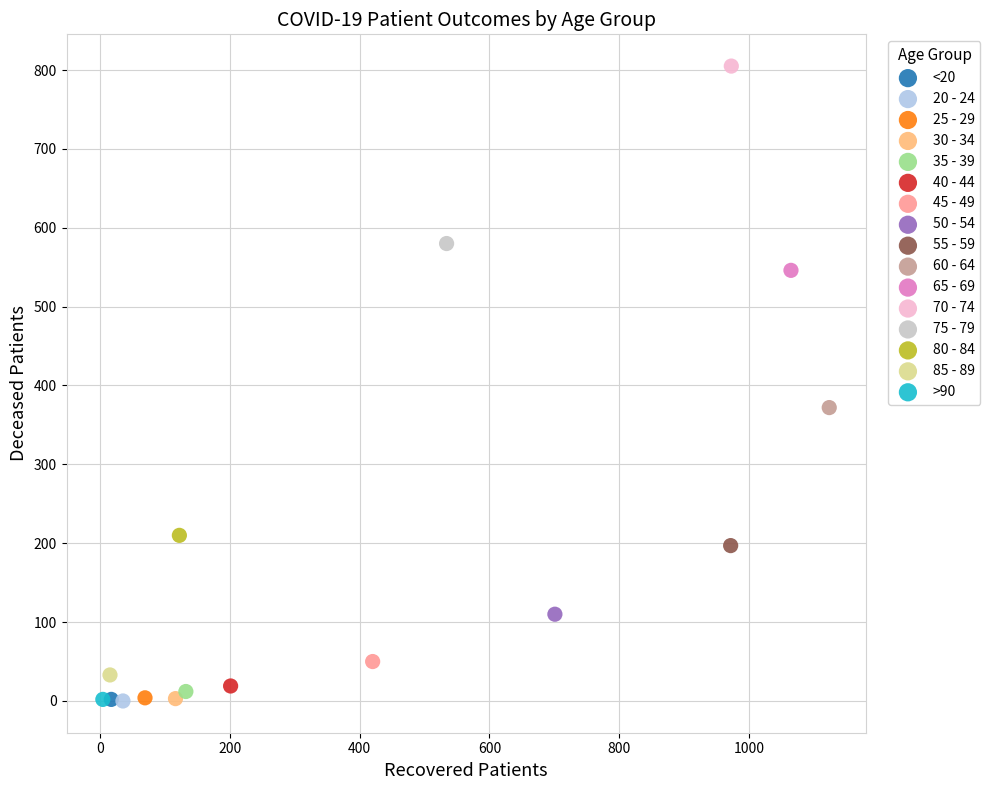

What are all the series names shown in the legend?

<20, 20 - 24, 25 - 29, 30 - 34, 35 - 39, 40 - 44, 45 - 49, 50 - 54, 55 - 59, 60 - 64, 65 - 69, 70 - 74, 75 - 79, 80 - 84, 85 - 89, >90